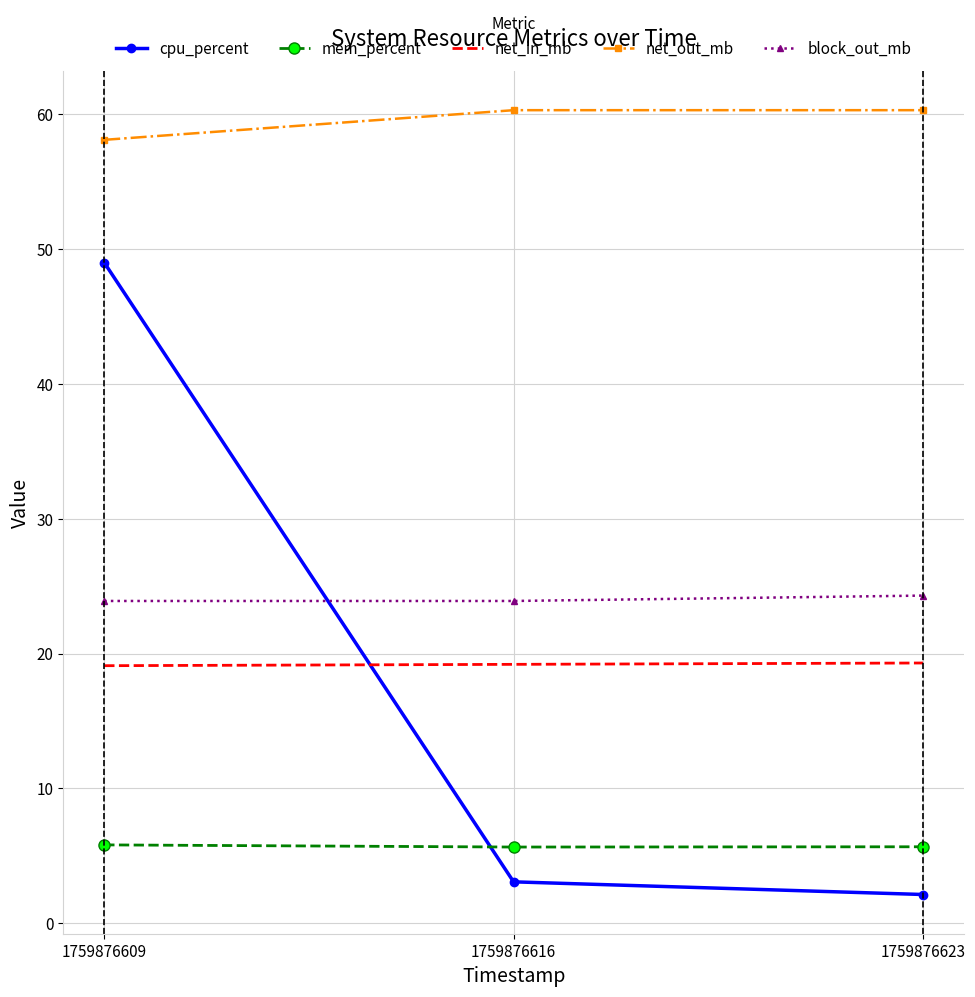

The value of net_out_mb at 1759876609 is 26.8. True or false?

False